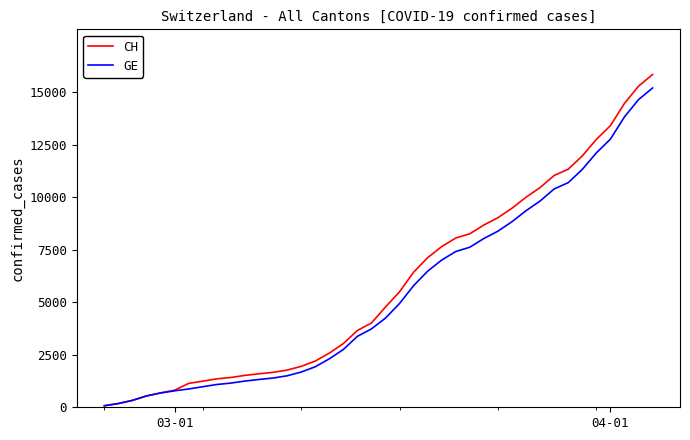

What is the highest value of the GE series?

15208